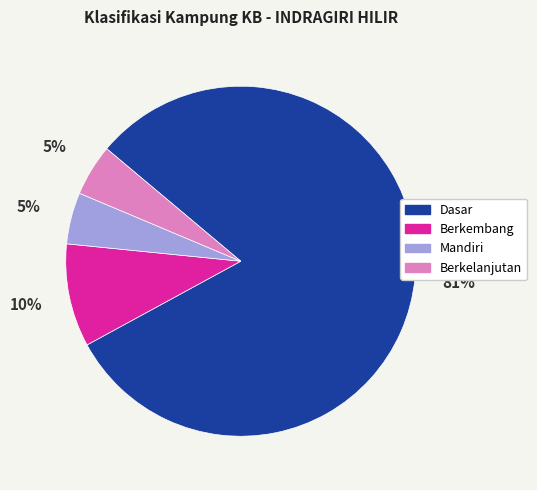

How many segments does this pie chart have?

4